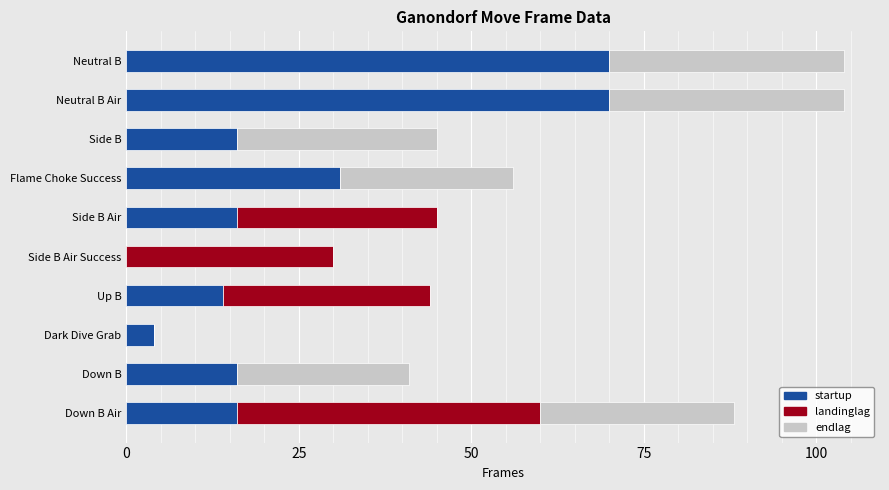

The value of startup at Up B is 19. True or false?

False